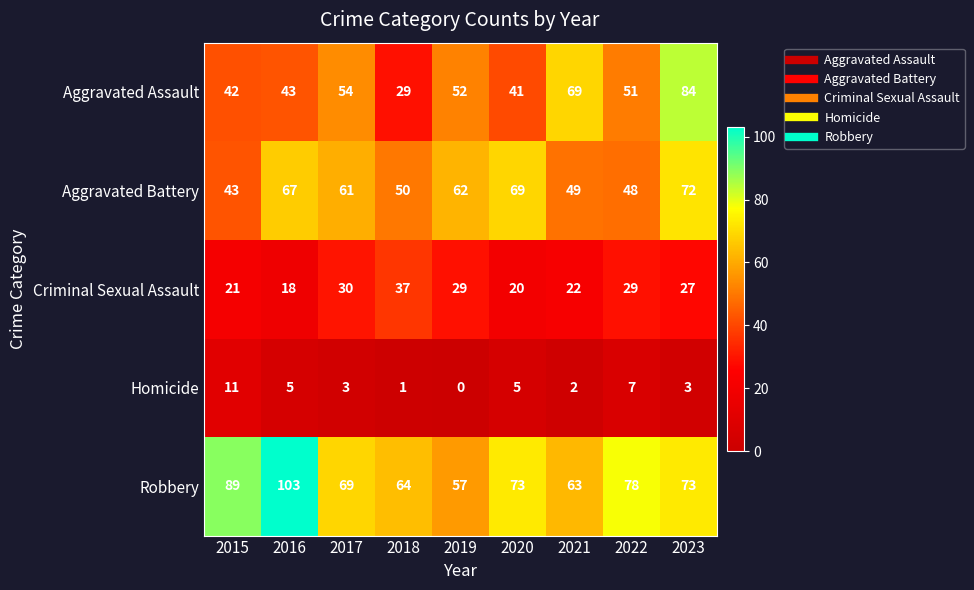

Is it true that Criminal Sexual Assault equals 20 at 2020?

True